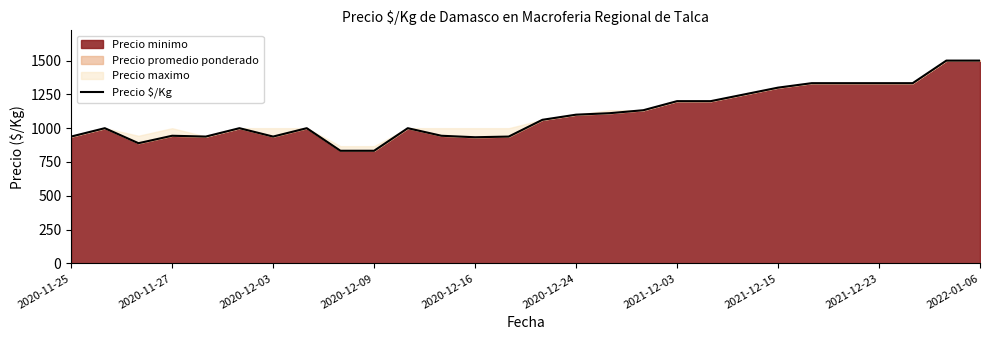

The value of Precio minimo at 2020-12-09 is 833. True or false?

True